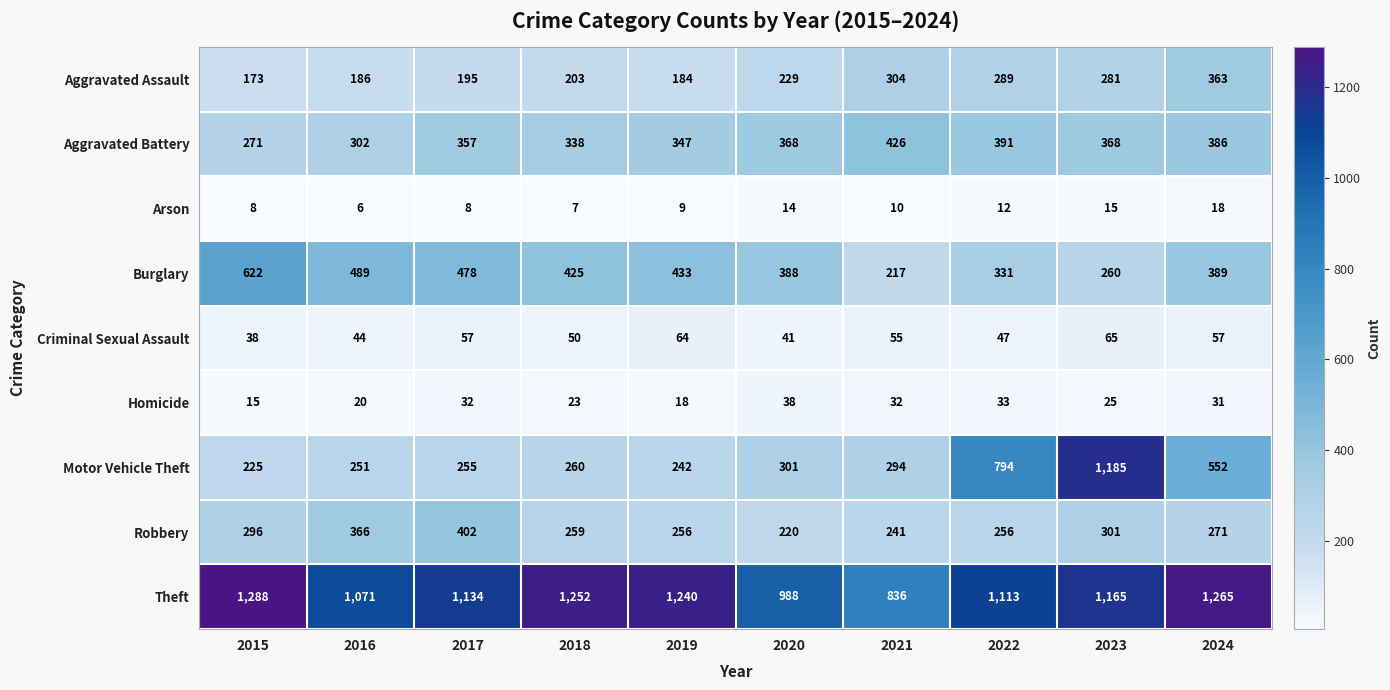

At which category is the sum across all series the highest?

2023